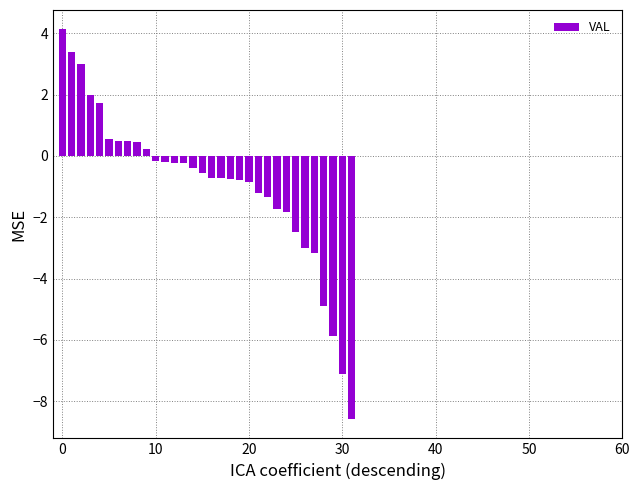

What is the greatest value displayed?

4.1